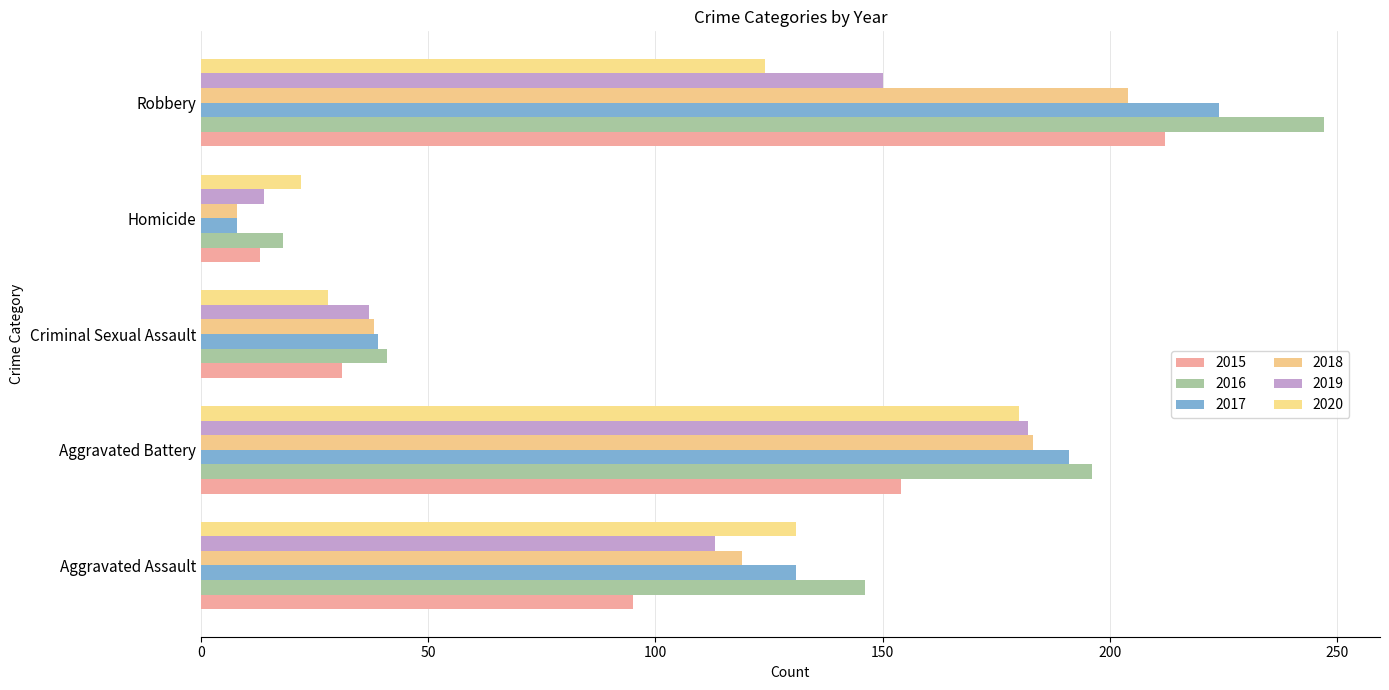

What is the total value across all series at Homicide?

83